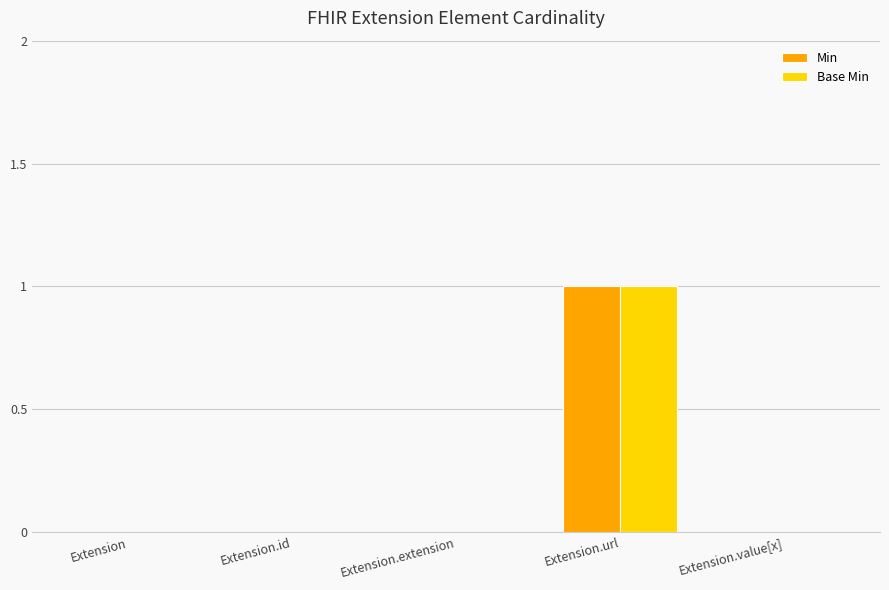

How many series are shown in this chart?

2